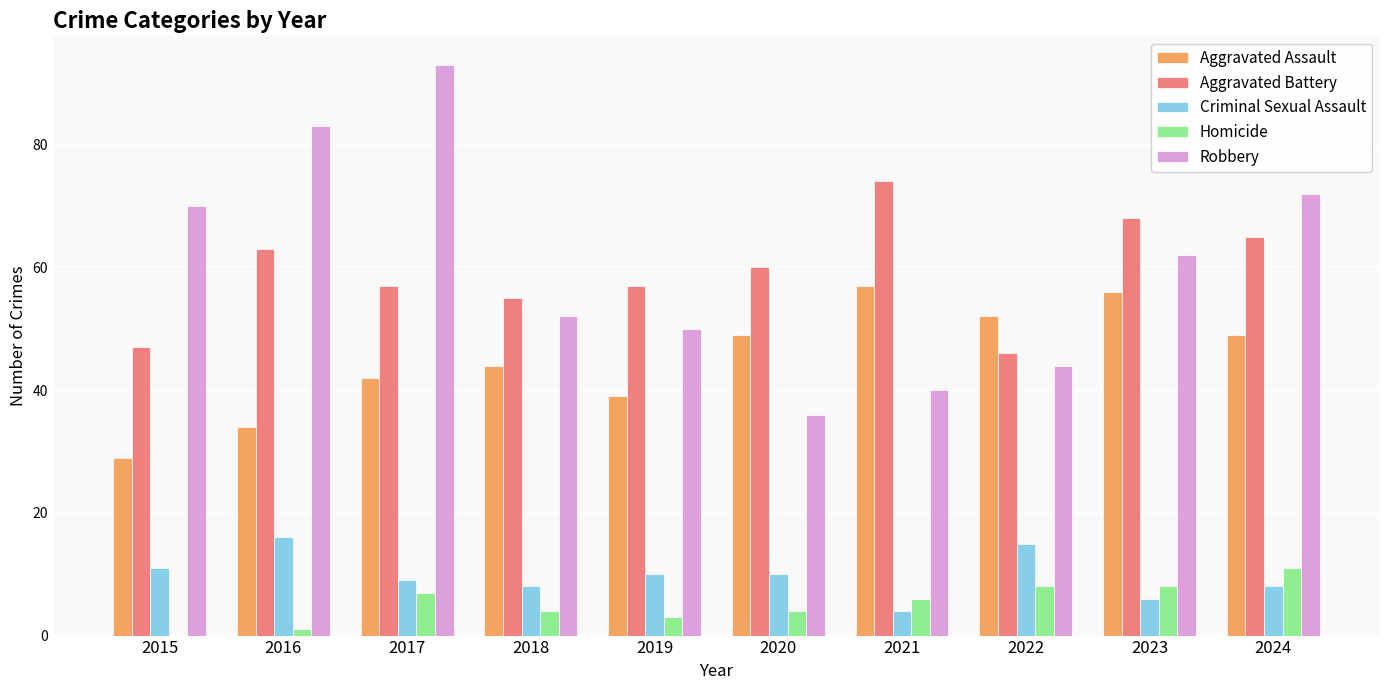

Reading left to right, list all the values displayed in this chart.

Aggravated Assault: 2015=29	2016=34	2017=42	2018=44	2019=39	2020=49	2021=57	2022=52	2023=56	2024=49
Aggravated Battery: 2015=47	2016=63	2017=57	2018=55	2019=57	2020=60	2021=74	2022=46	2023=68	2024=65
Criminal Sexual Assault: 2015=11	2016=16	2017=9	2018=8	2019=10	2020=10	2021=4	2022=15	2023=6	2024=8
Homicide: 2015=0	2016=1	2017=7	2018=4	2019=3	2020=4	2021=6	2022=8	2023=8	2024=11
Robbery: 2015=70	2016=83	2017=93	2018=52	2019=50	2020=36	2021=40	2022=44	2023=62	2024=72